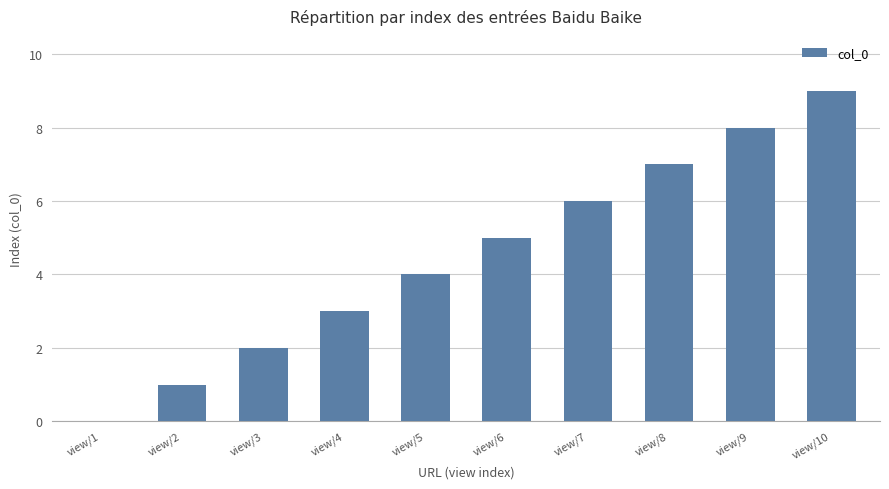

Where is the data nearest to the value 4?

view/5